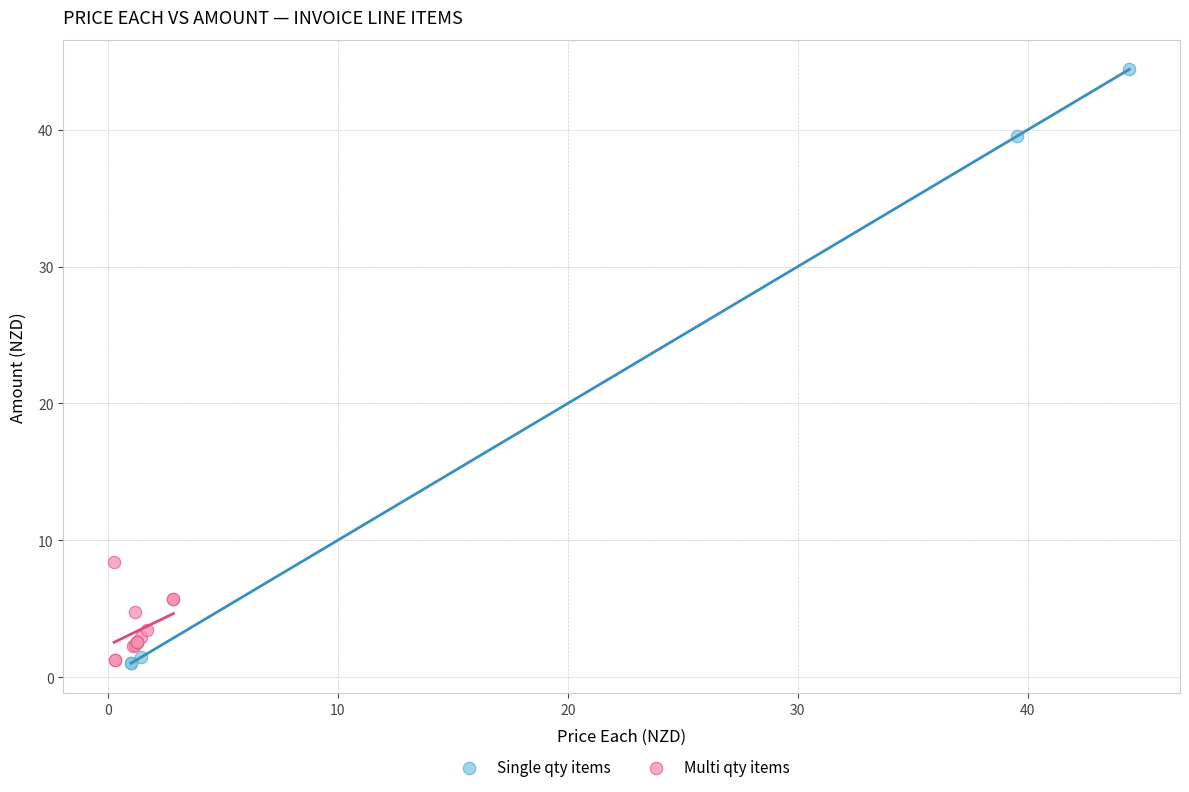

What are all the series names shown in the legend?

Single qty items, Multi qty items